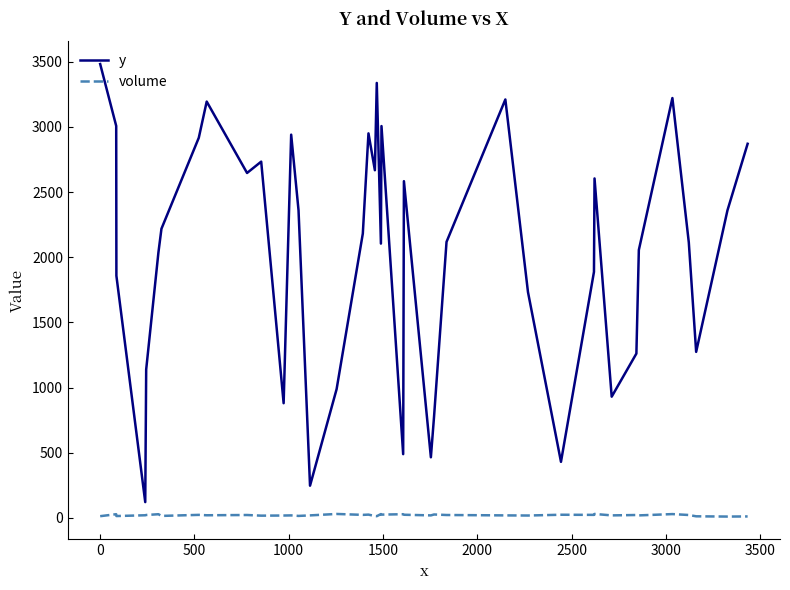

What is the difference between the maximum and minimum values in the y series?

3362